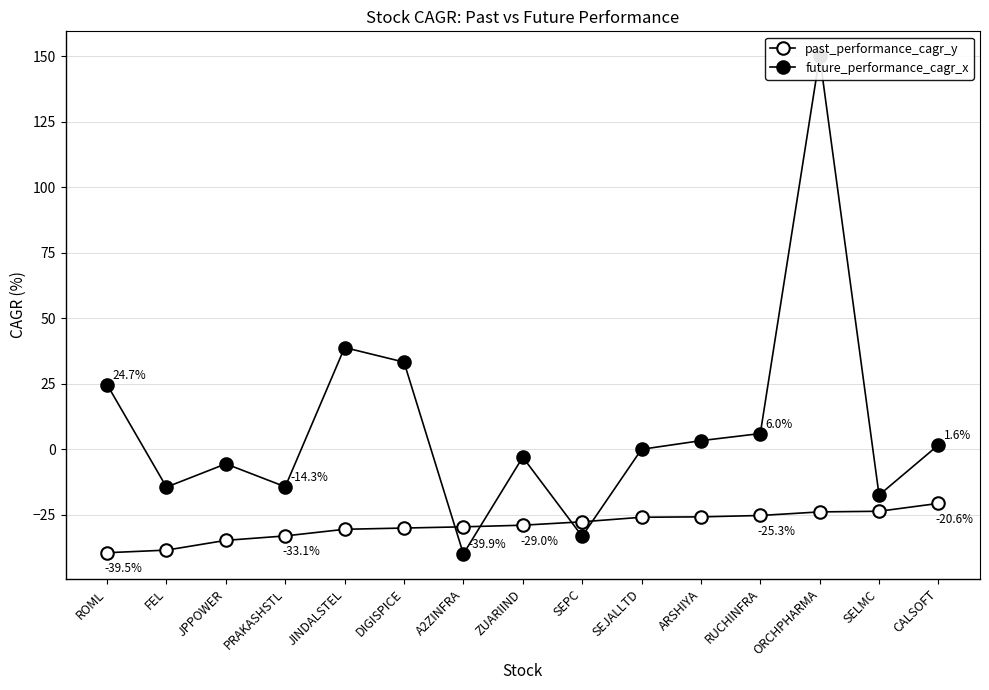

In future_performance_cagr_x, how many points are lower than both neighbors (excluding endpoints)?

5